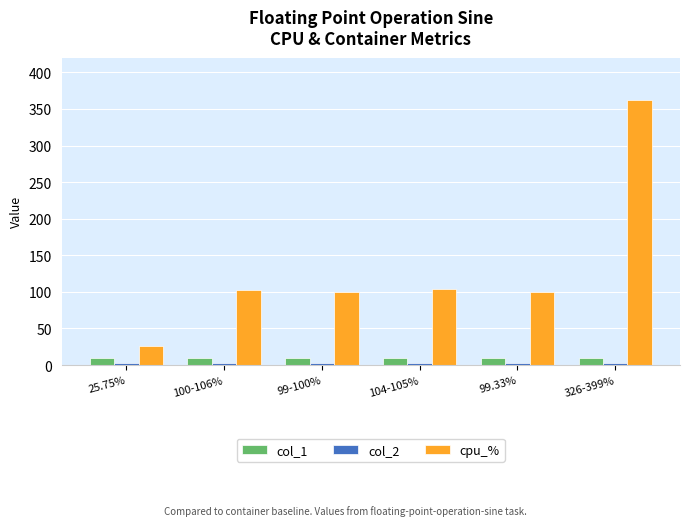

Which series has the largest range (max minus min)?

cpu_%